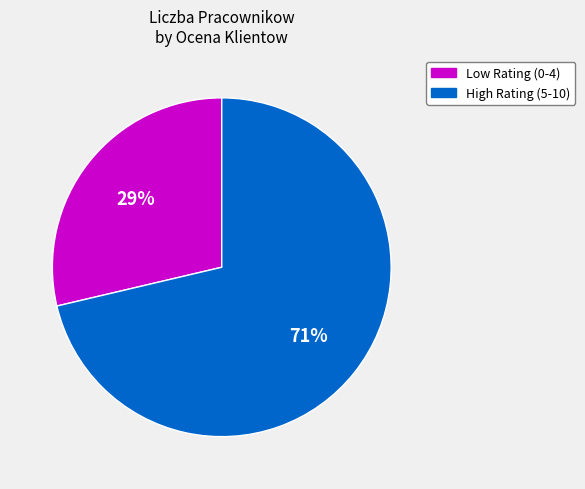

How many slices are in this pie chart?

2